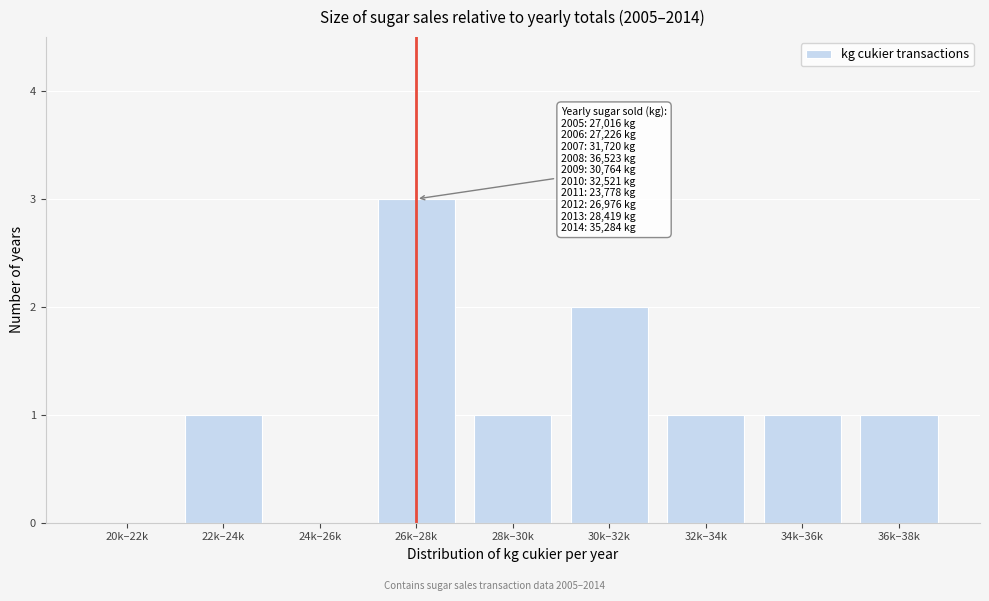

Reading left to right, what are all the values shown in this chart?

20k–22k=0	22k–24k=1	24k–26k=0	26k–28k=3	28k–30k=1	30k–32k=2	32k–34k=1	34k–36k=1	36k–38k=1